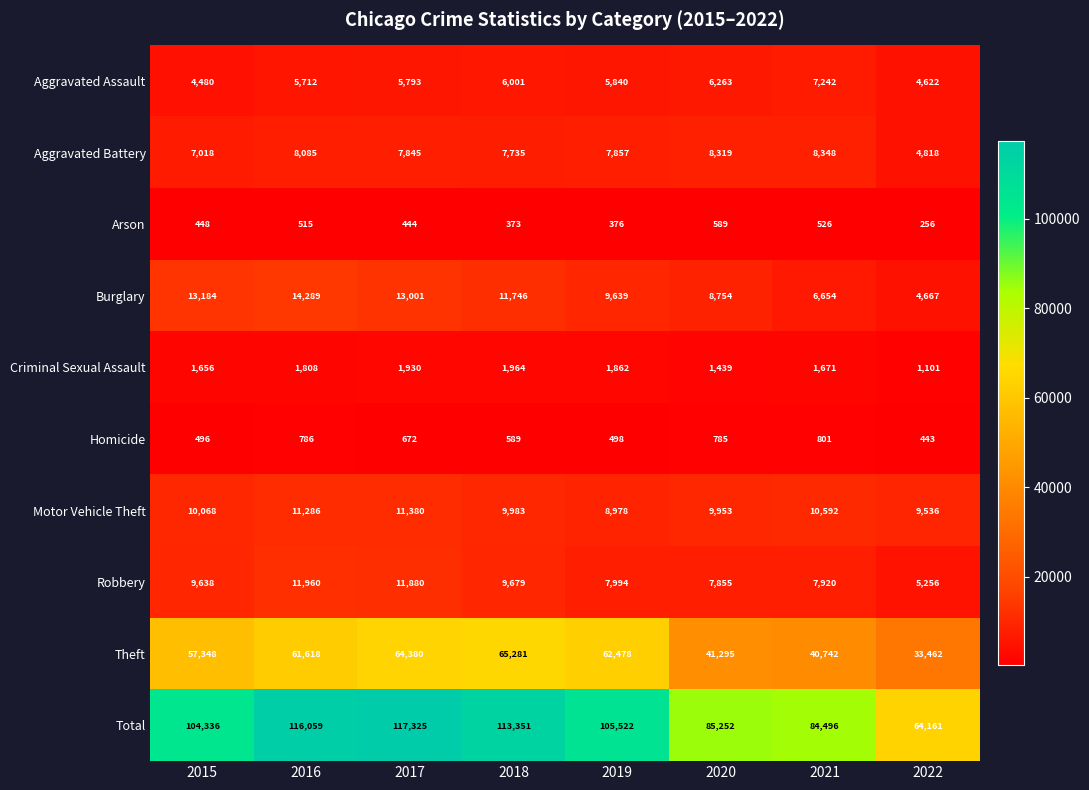

What is the lowest value of the Homicide series?

443